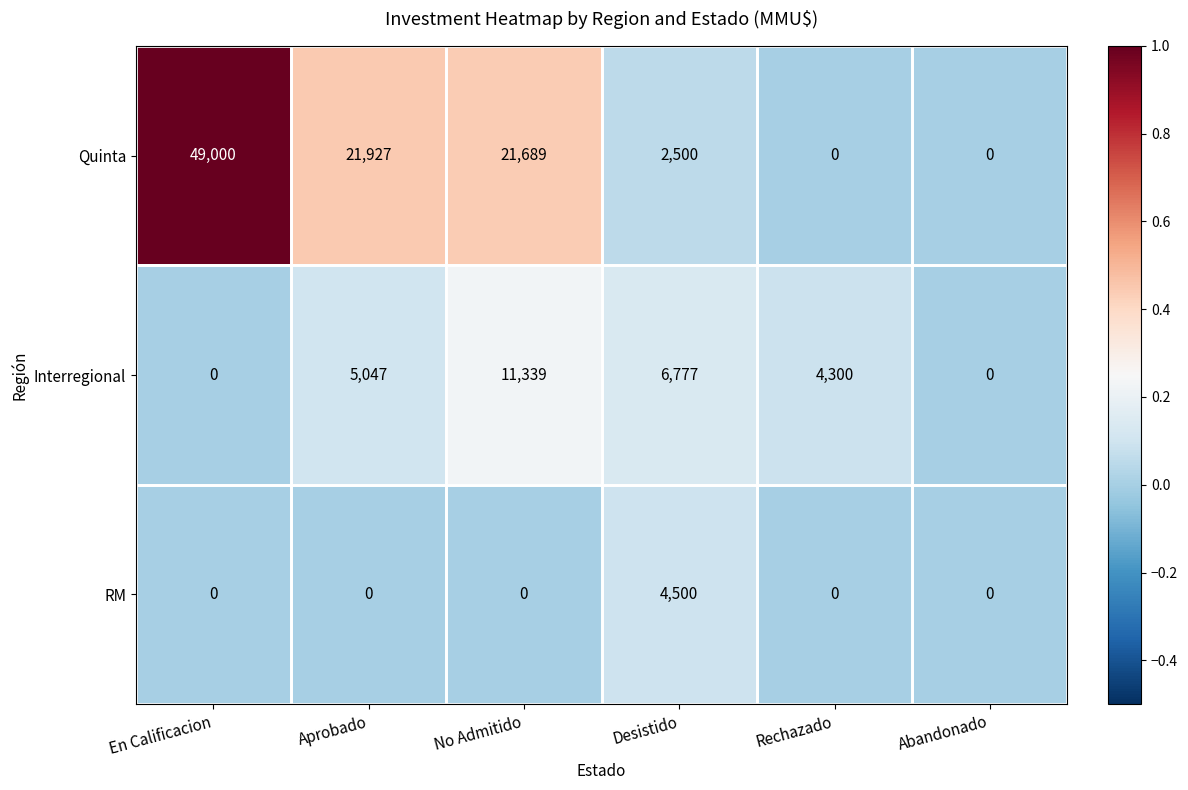

How many data points does each series have?

6